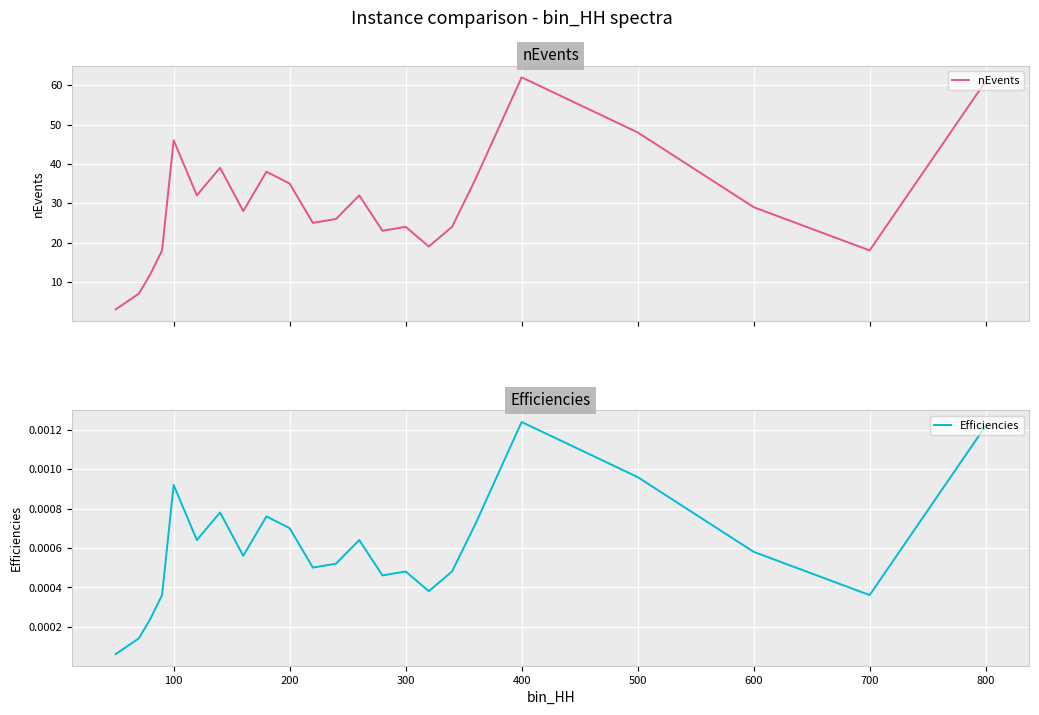

What is the minimum value for nEvents?

3